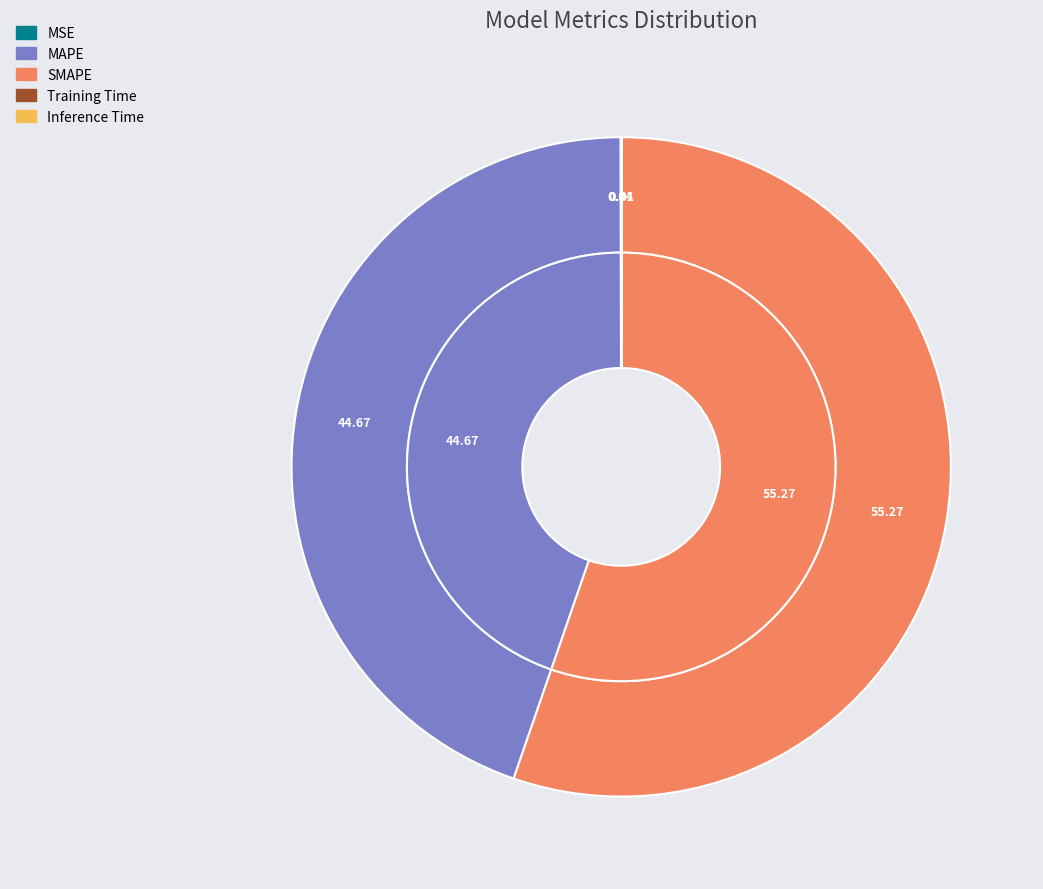

To the nearest percent, what is the difference between the Inference Time and SMAPE slice percentages?

55%